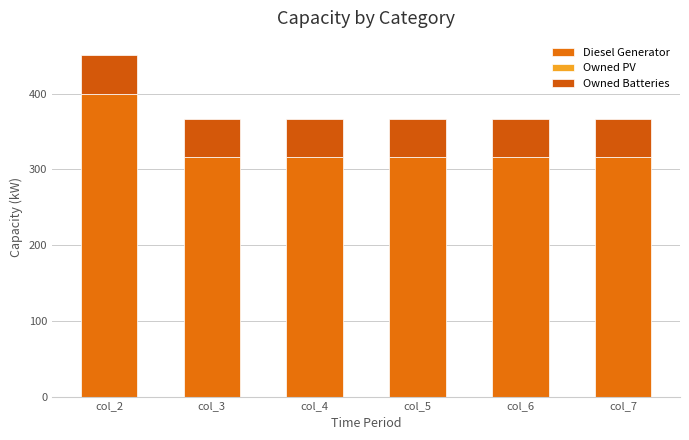

Rank the series by their average value, from lowest to highest.

Owned PV, Owned Batteries, Diesel Generator